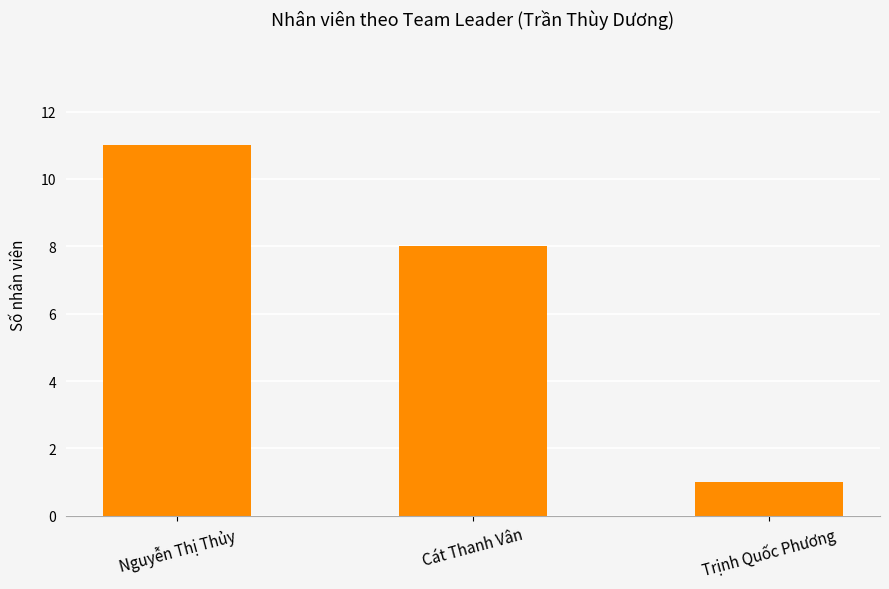

What is the average value?

7